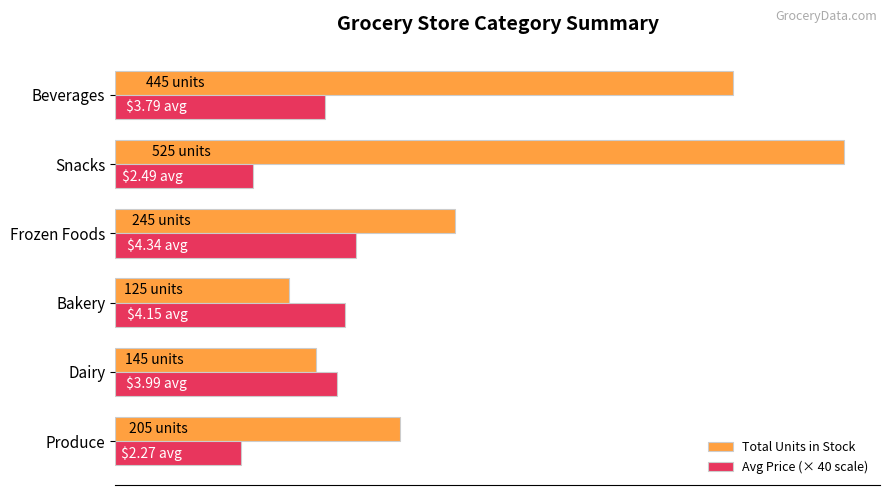

What are all the series names shown in the legend?

Total Units in Stock, Avg Price (× 40 scale)